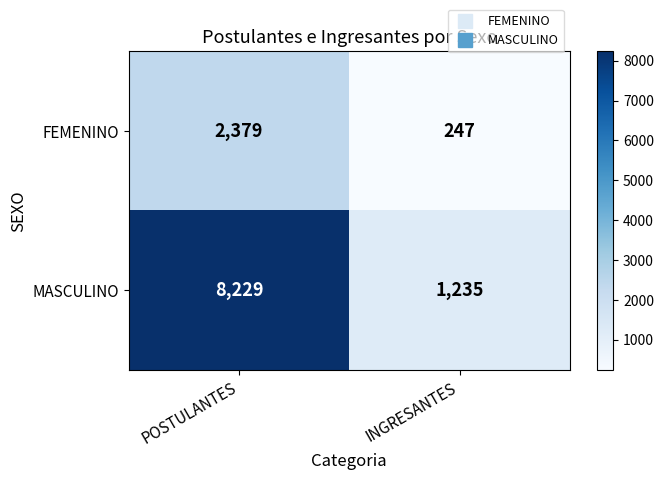

True or false: MASCULINO has a value of 8229 at POSTULANTES.

True